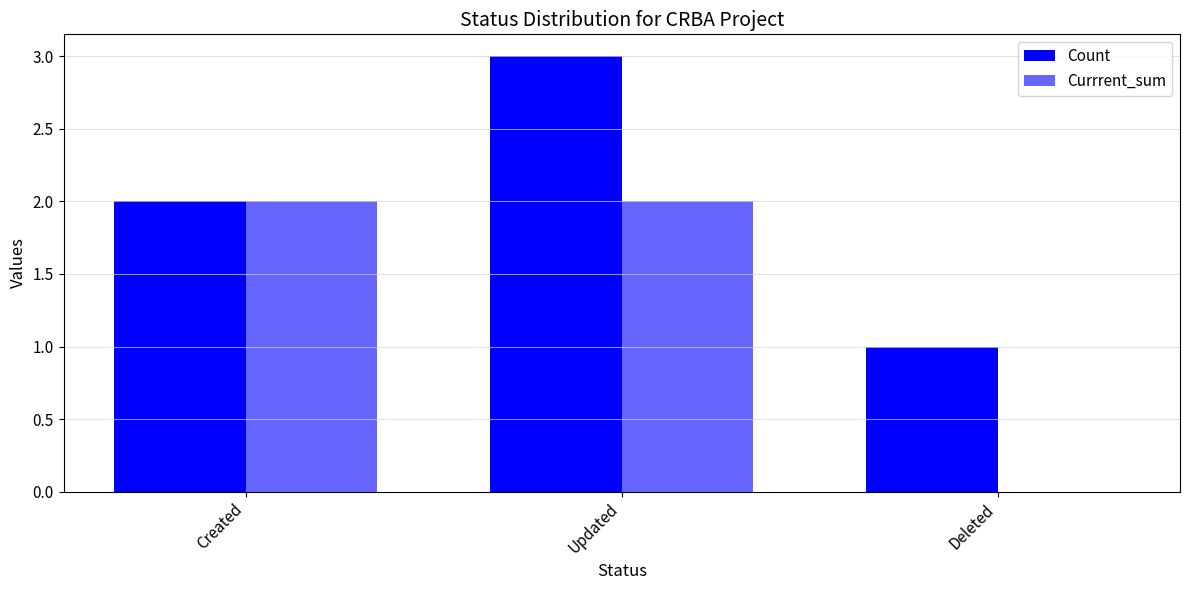

Is it true that Count equals 0 at Deleted?

False